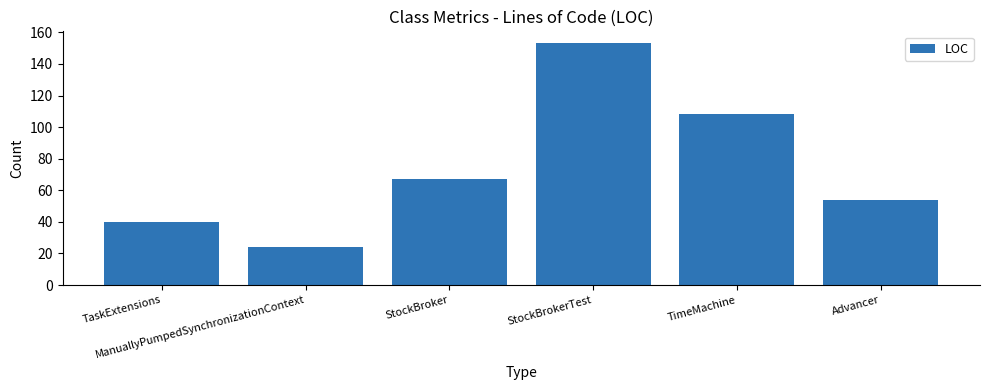

Reading left to right, list all the values displayed in this chart.

40	24	67	153	108	54